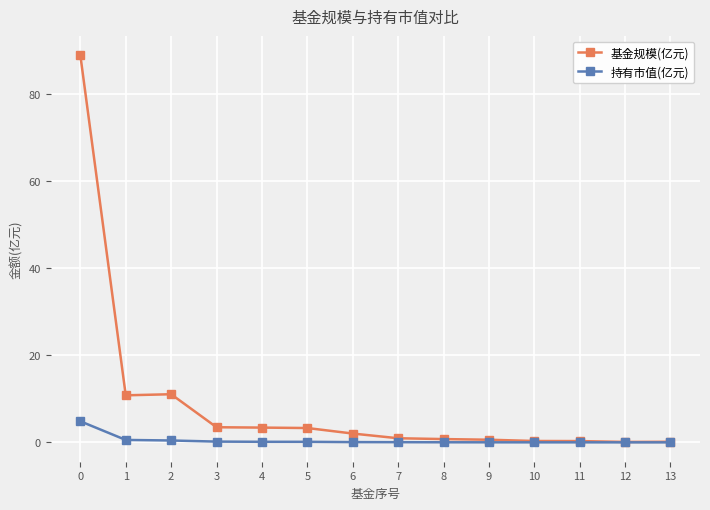

Is the value of 基金规模(亿元) at 0 greater than the value of 持有市值(亿元) at 6?

Yes